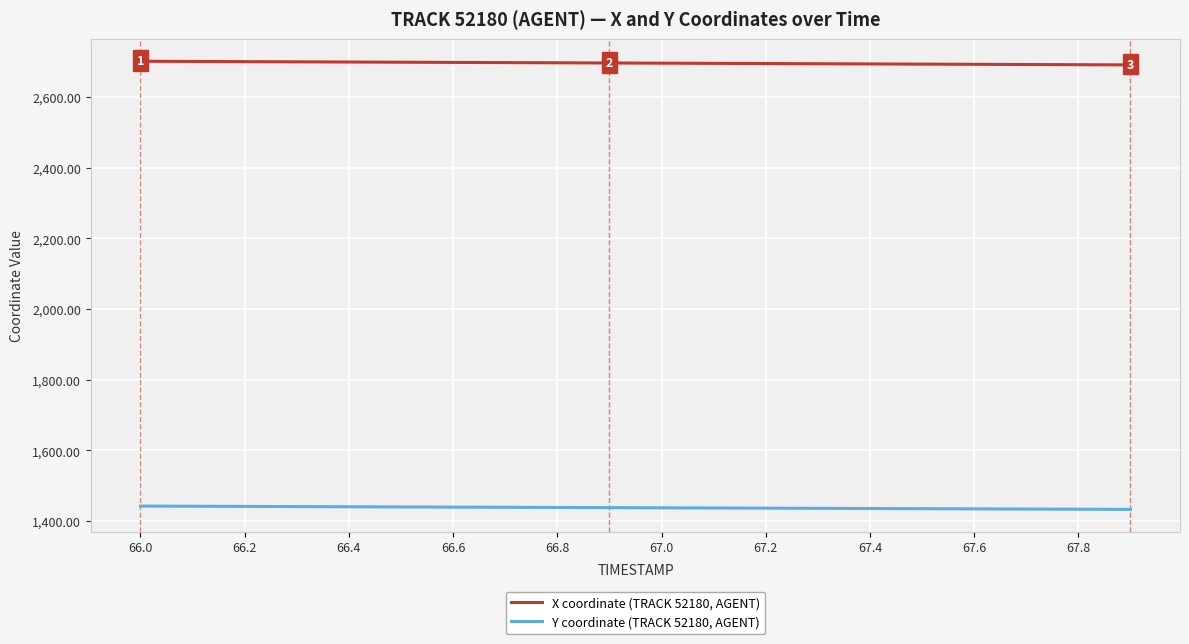

List the series in order of their peak value, lowest first.

Y coordinate (TRACK 52180, AGENT), X coordinate (TRACK 52180, AGENT)